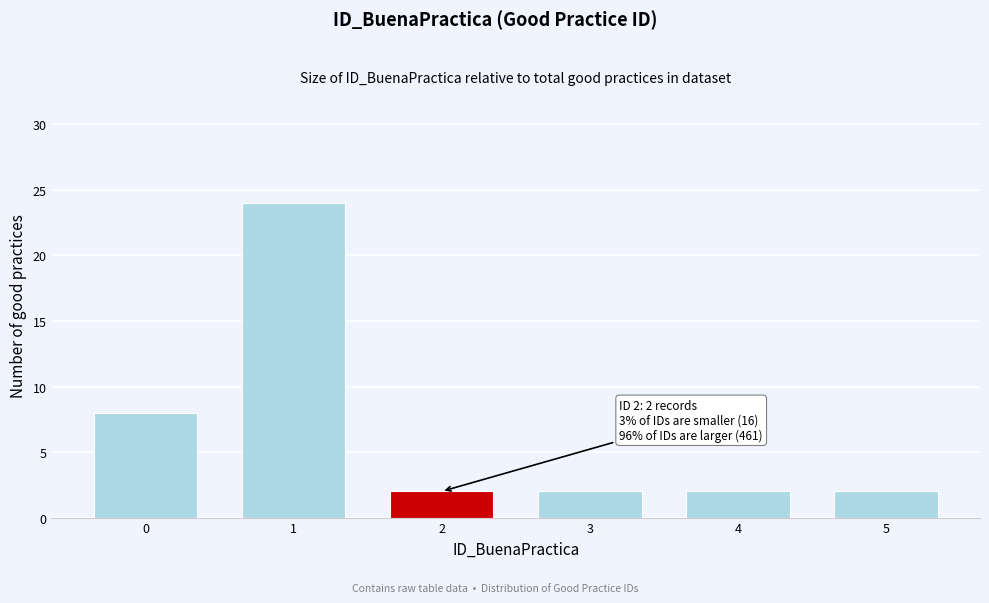

Reading right to left, list all the values displayed in this chart.

5=2	4=2	3=2	2=2	1=24	0=8